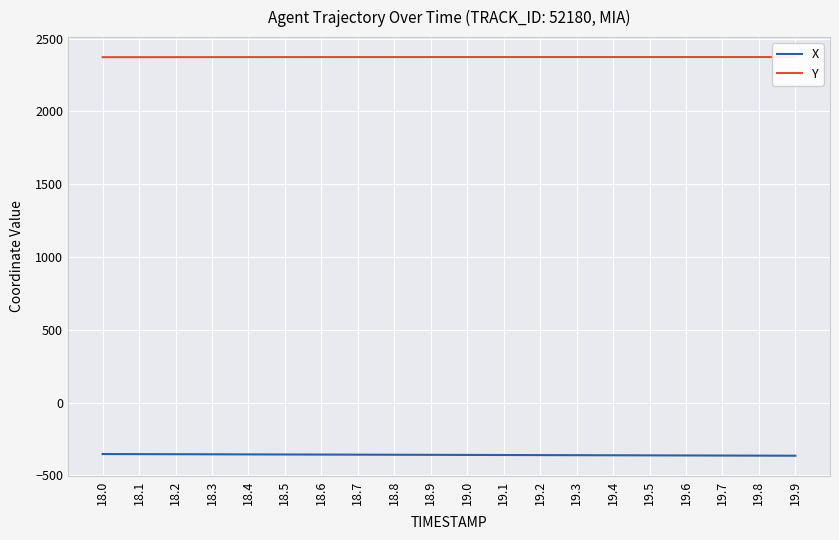

True or false: Y and X intersect in this chart.

False